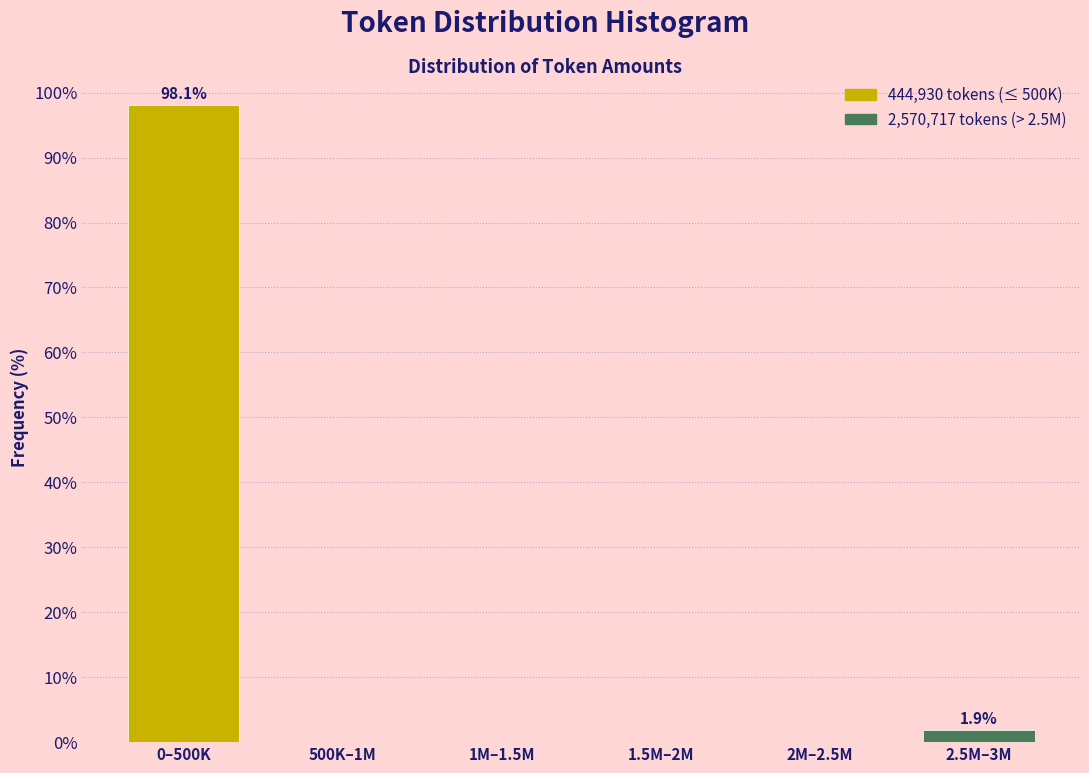

Reading left to right, extract all data points from this chart.

0–500K=98.1	500K–1M=0.0	1M–1.5M=0.0	1.5M–2M=0.0	2M–2.5M=0.0	2.5M–3M=1.9